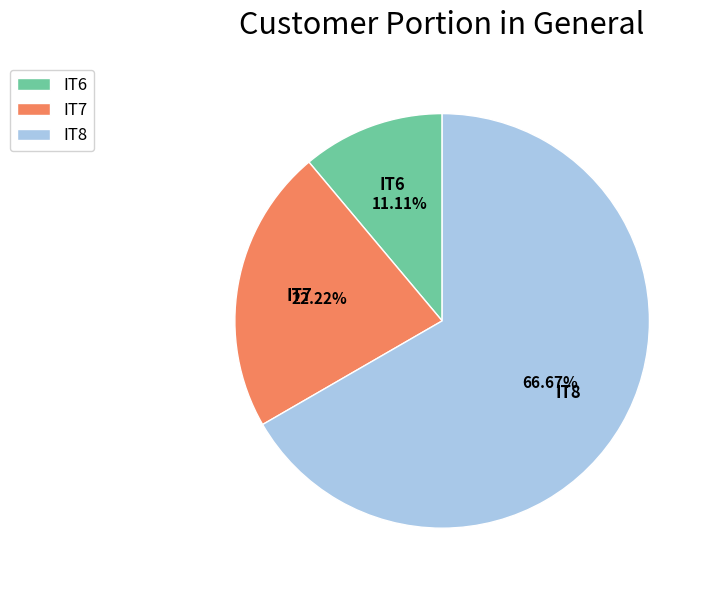

How many segments does this pie chart have?

3